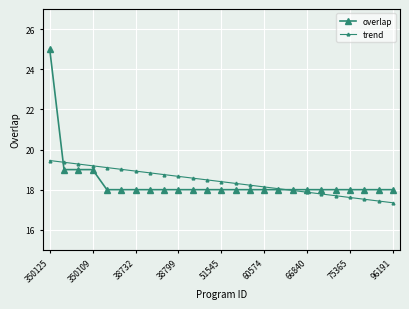

List the series in order of their peak value, lowest first.

trend, overlap